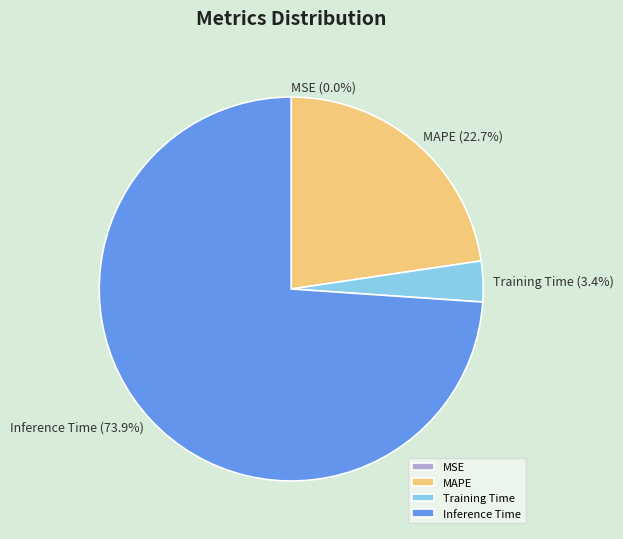

What percentage is the Training Time slice, to the nearest percent?

3%